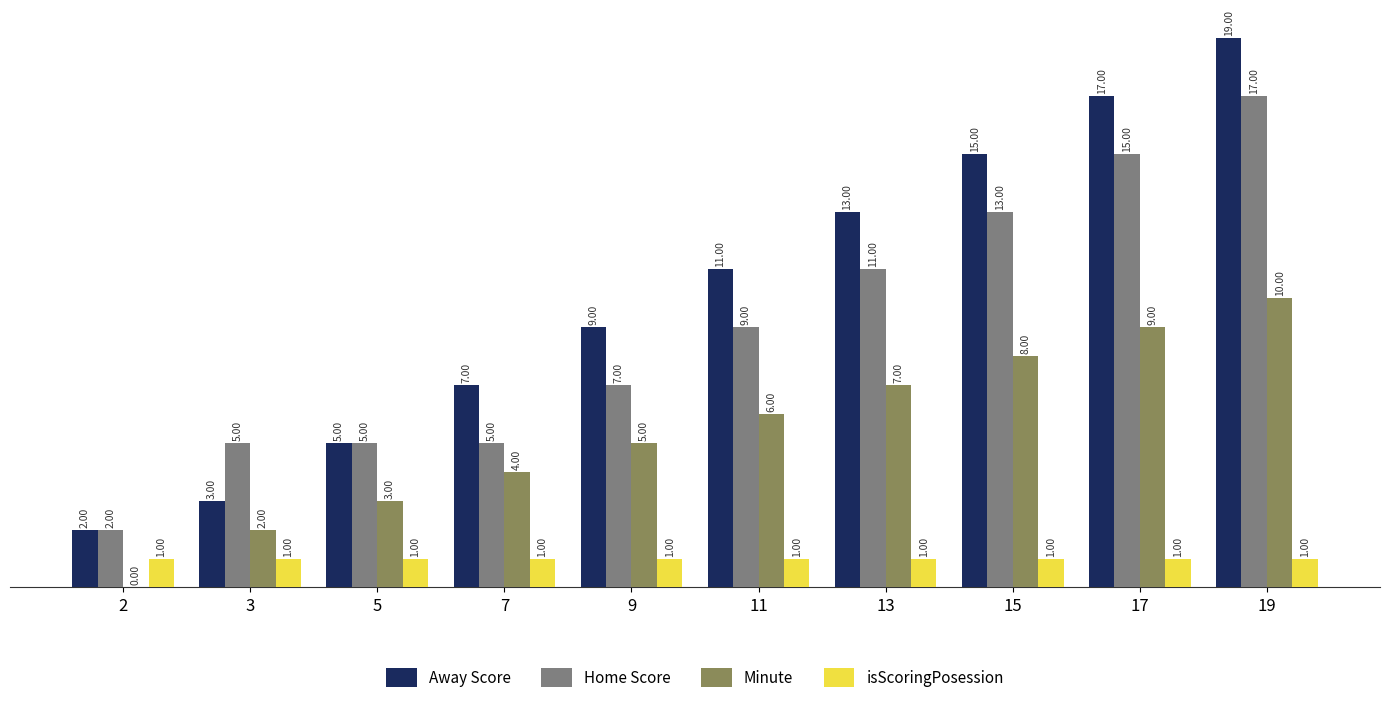

True or false: isScoringPosession has a value of 2 at 7.

False